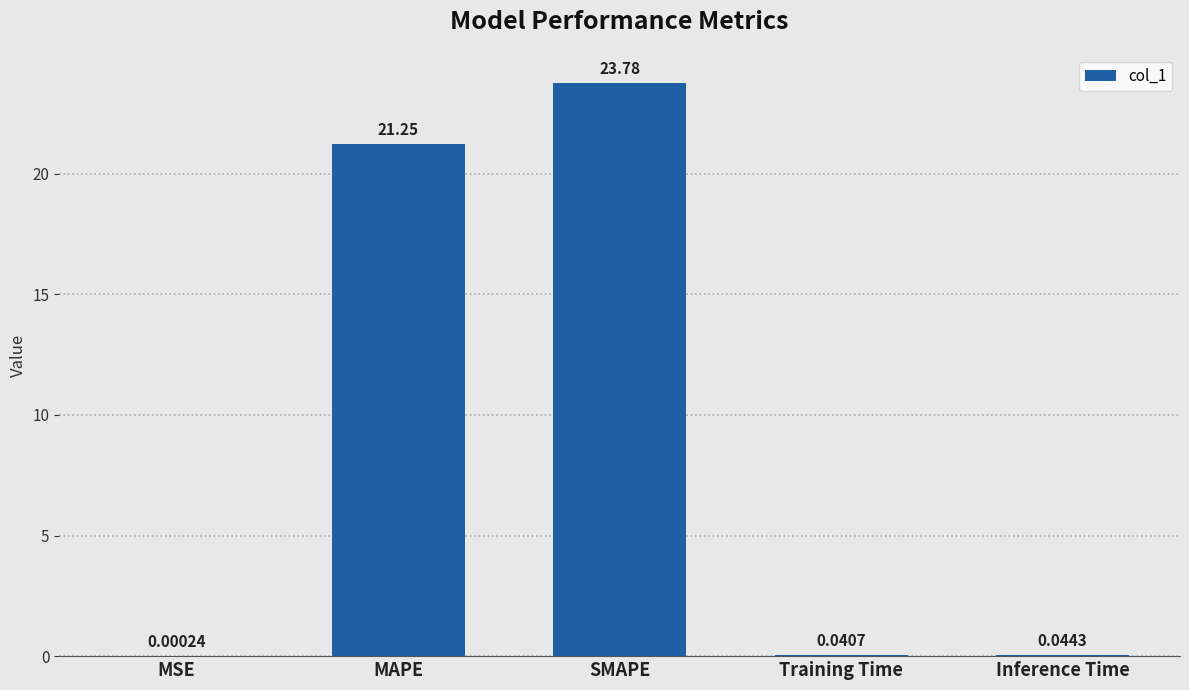

Where is the data nearest to the value 11?

MAPE